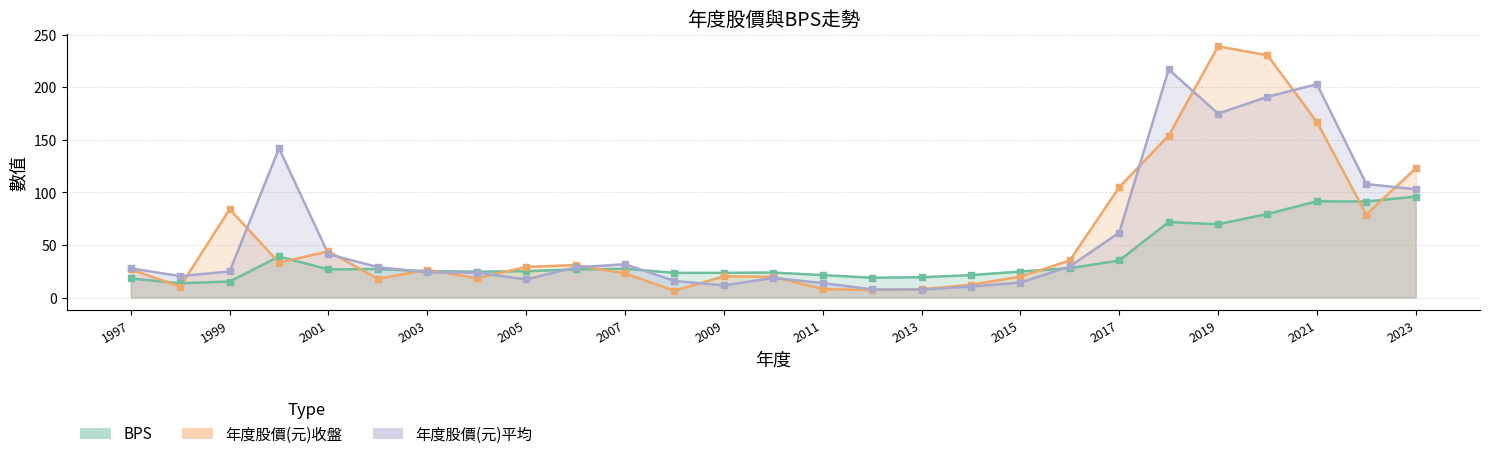

Is the value of 年度股價(元)平均 at 1997 greater than the value of 年度股價(元)收盤 at 2019?

No